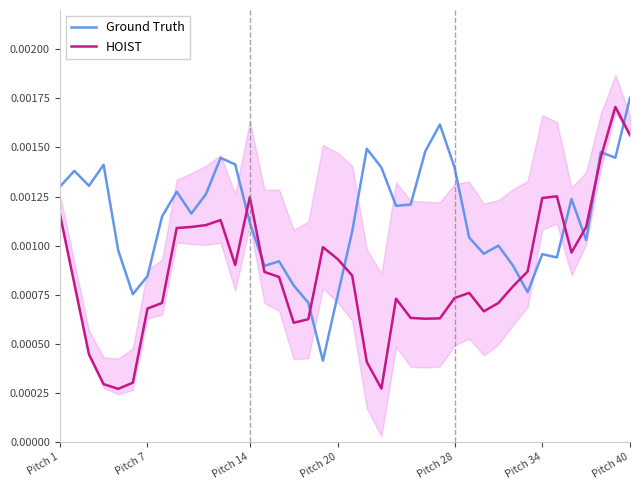

After their last crossing, which series has the higher values: HOIST or Ground Truth?

Ground Truth